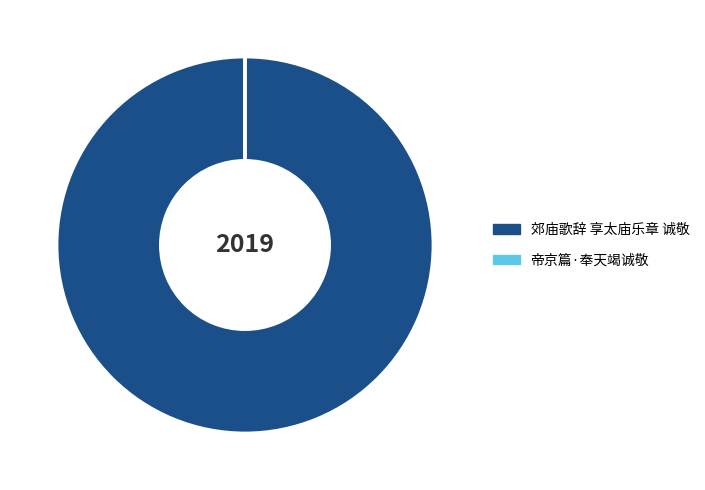

Is it true that 郊庙歌辞 享太庙乐章 诚敬 is 100% of the pie?

True